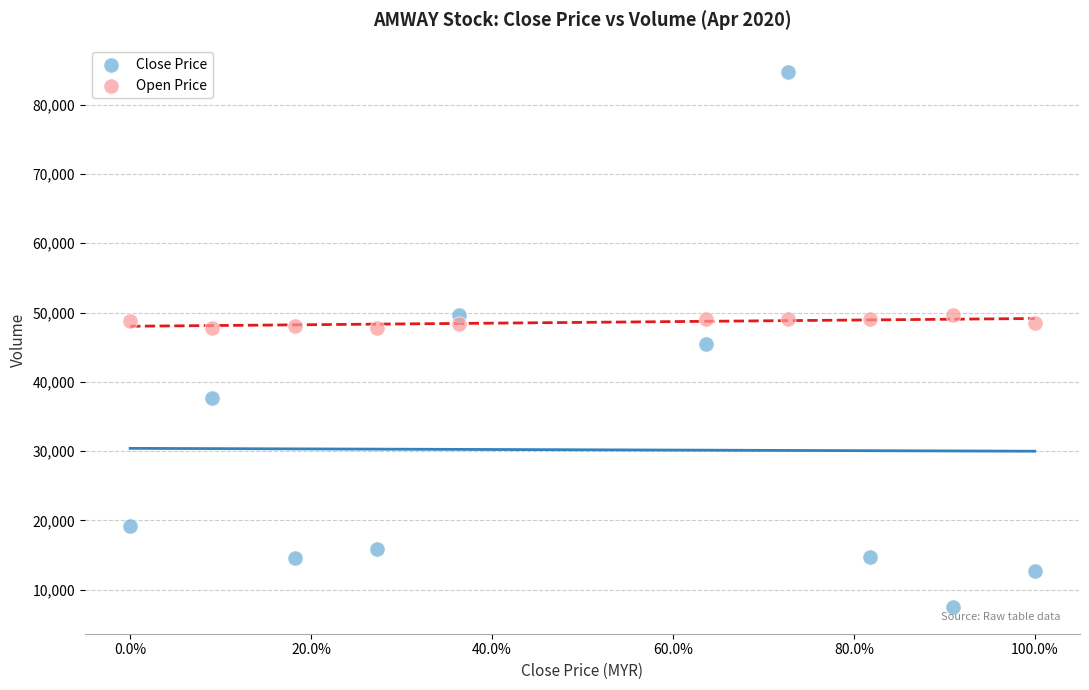

What are all the series names shown in the legend?

Close Price, Open Price